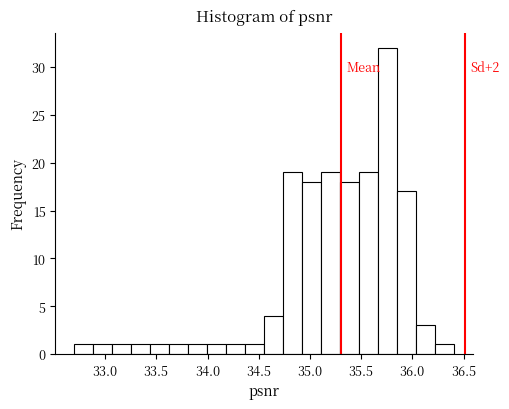

Around what value on the x-axis is the tallest bar? Give the approximate position of its centre, as read against the axis.

35.75